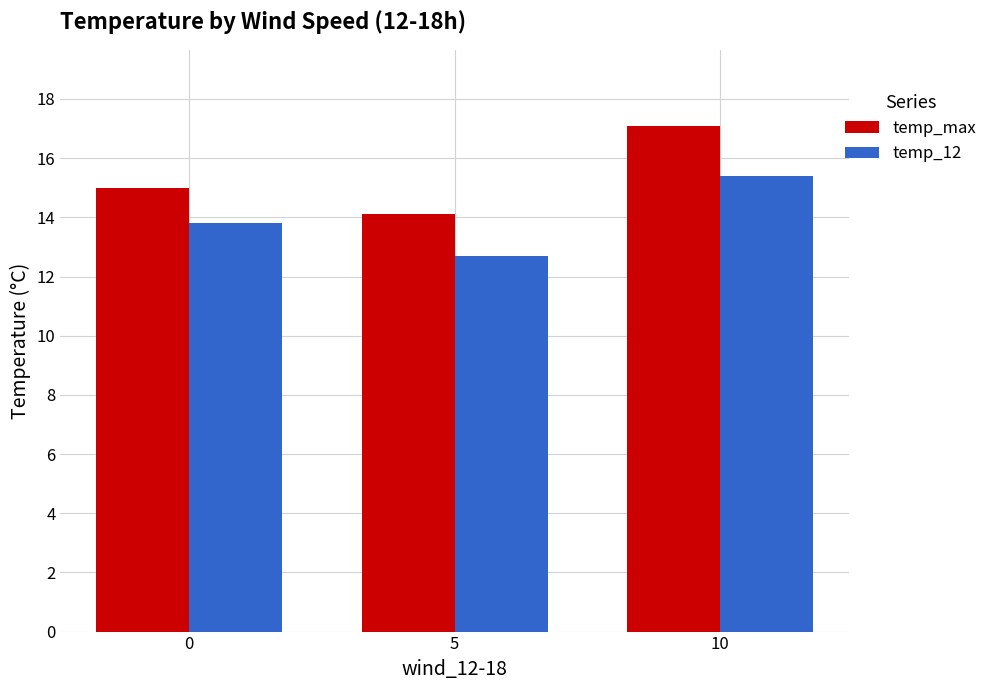

Between 0 and 5, which series saw the biggest shift?

temp_12